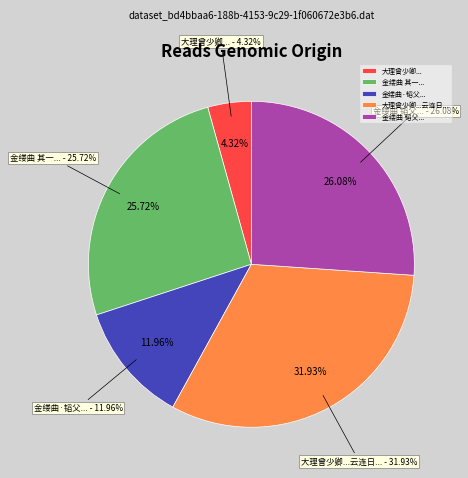

Count the number of slices in the pie.

5